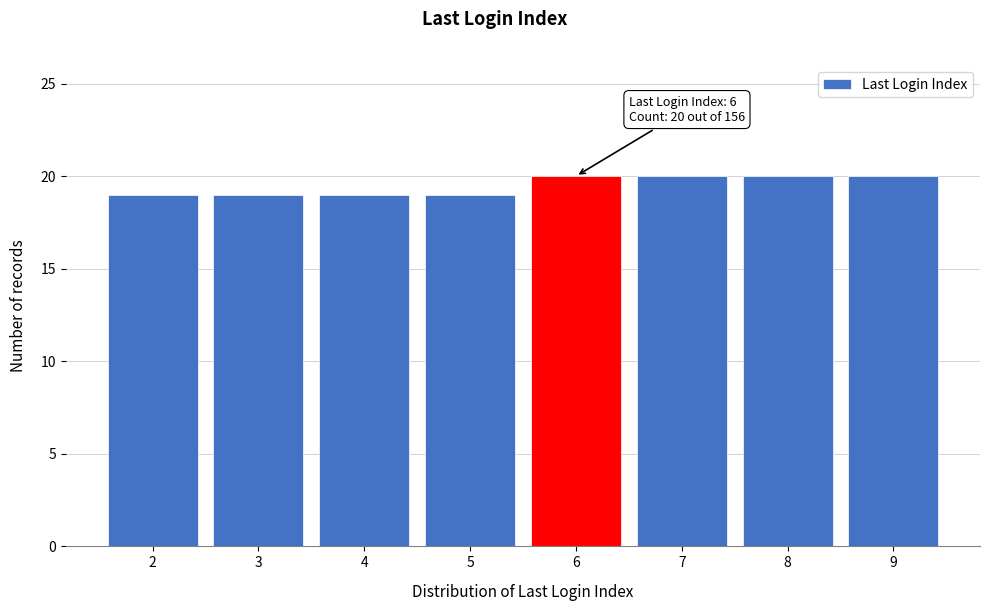

Reading left to right, extract all data points from this chart.

2=19	3=19	4=19	5=19	6=20	7=20	8=20	9=20